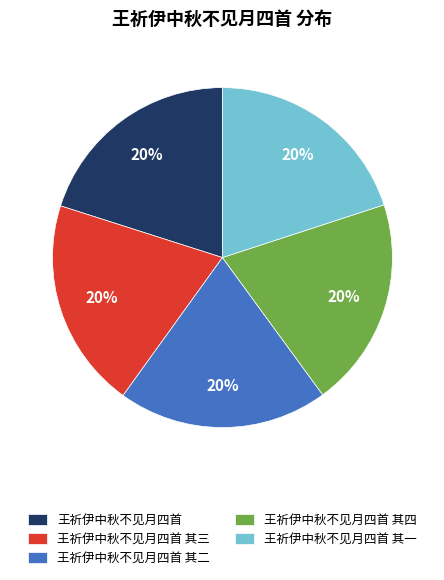

To the nearest percent, what portion does 王祈伊中秋不见月四首 其一 represent?

20%